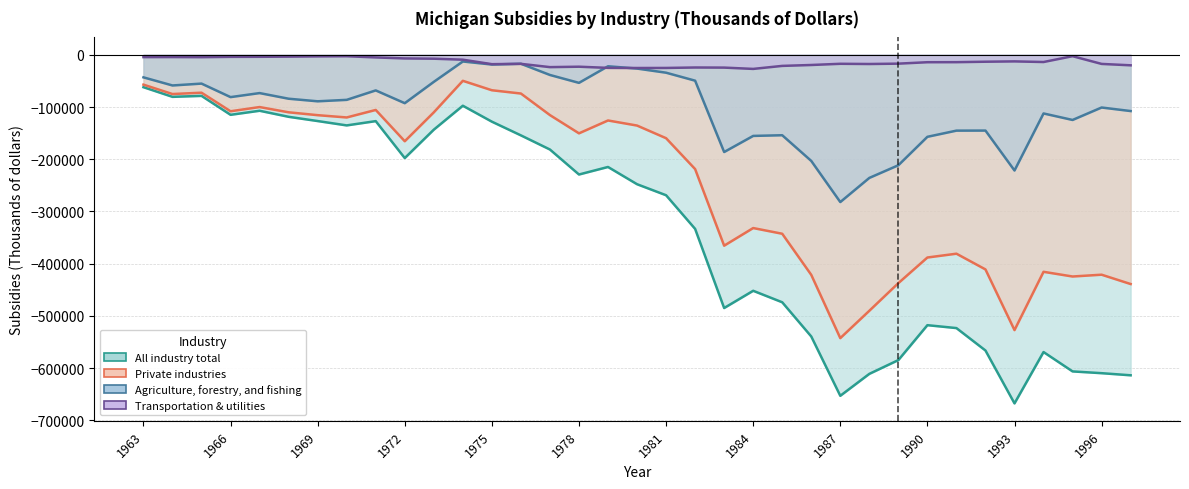

True or false: Agriculture, forestry, and fishing and All industry total cross at least once.

False